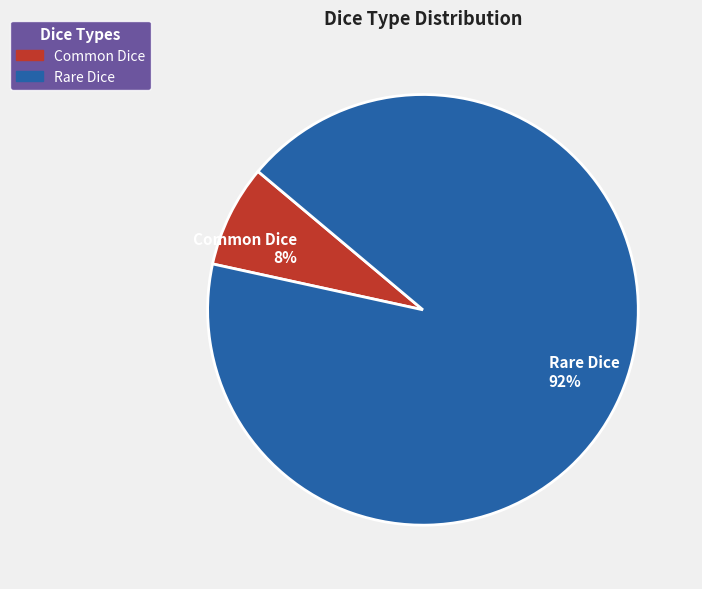

What percentage is the Rare Dice slice, to the nearest percent?

92%